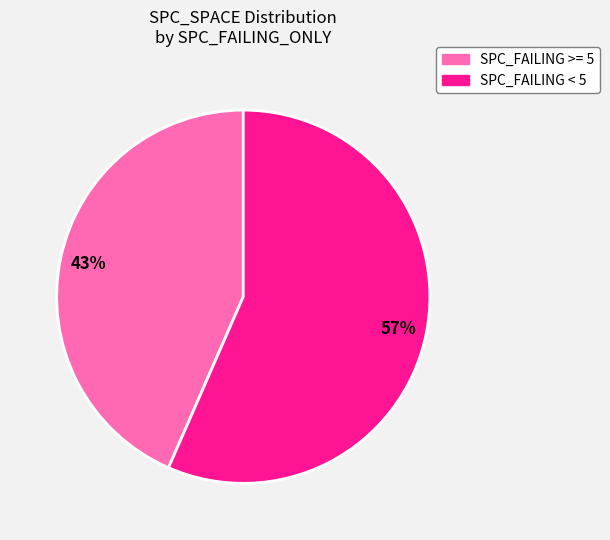

The SPC_FAILING >= 5 slice represents 43% of the pie. True or false?

True